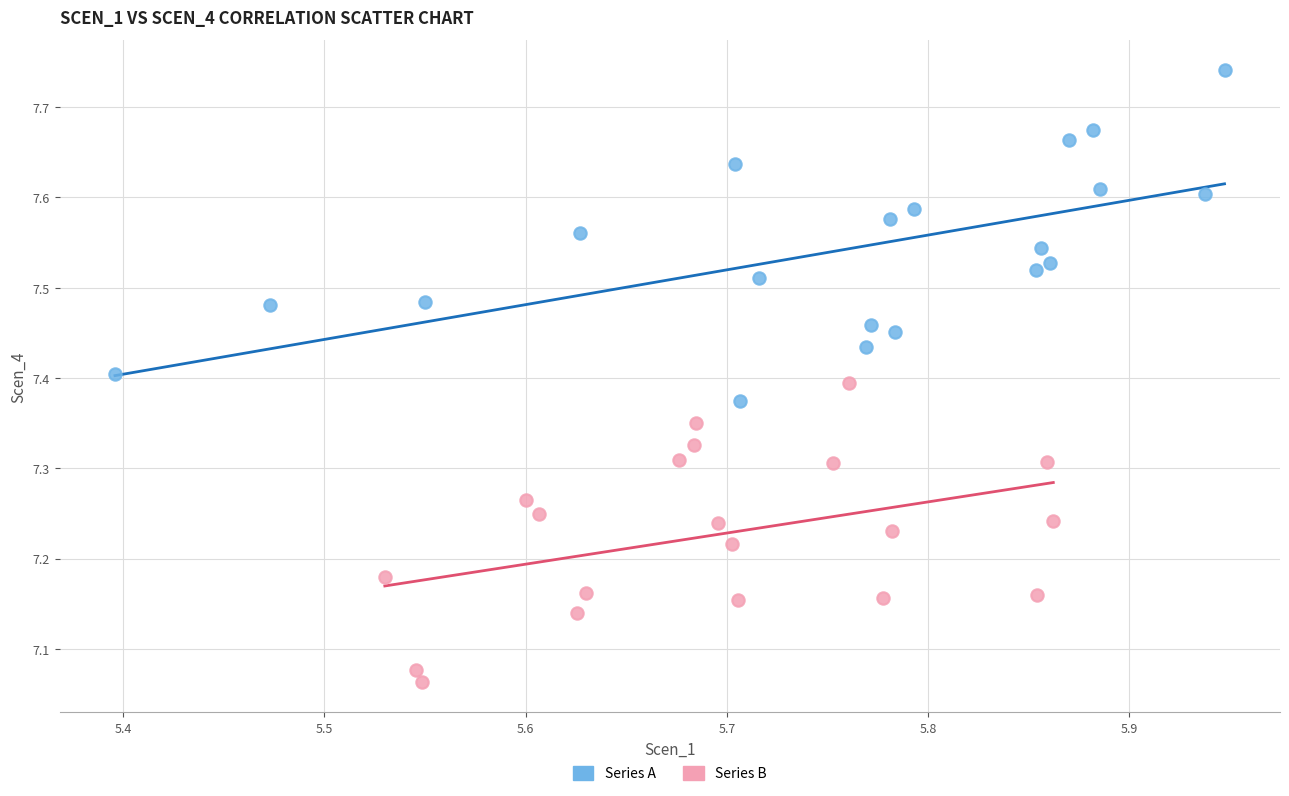

Which series reaches the minimum Y coordinate?

Series B